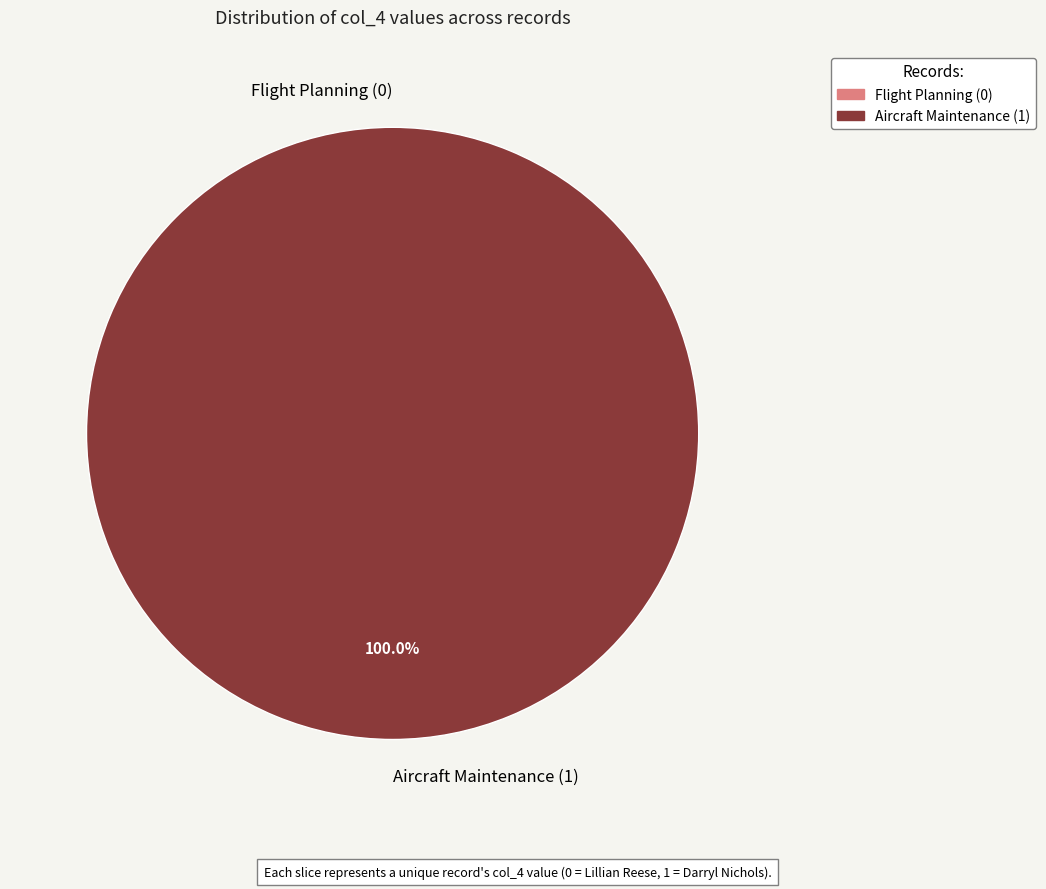

Rank the categories by value from lowest to highest.

Lillian Reese (col_4=0), Darryl Nichols (col_4=1)